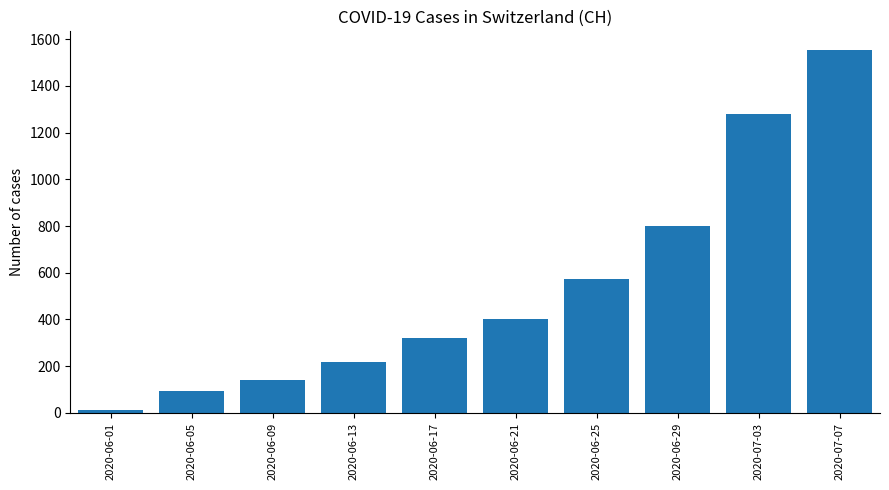

What is the difference between the maximum and minimum values?

1544